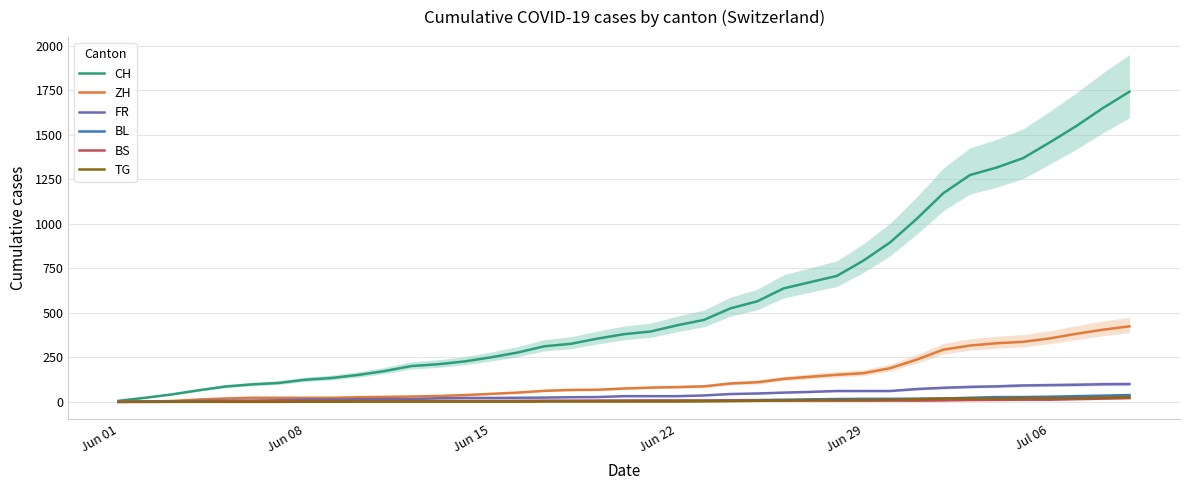

What is the difference between the highest and lowest values at Jul 06?

1444